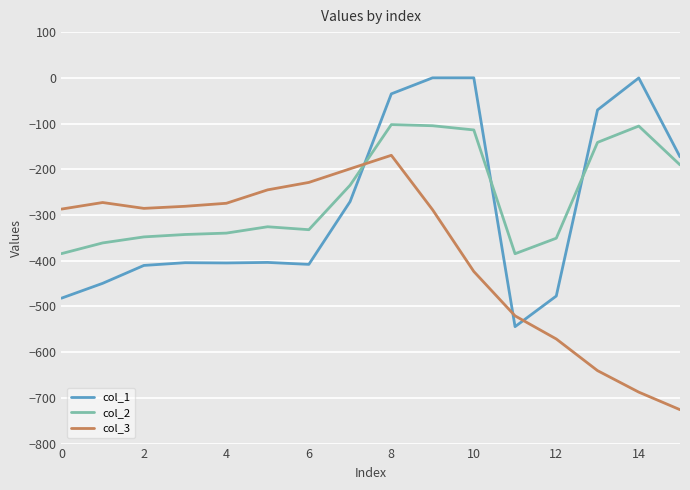

After their last crossing, which series has the higher values: col_3 or col_2?

col_2